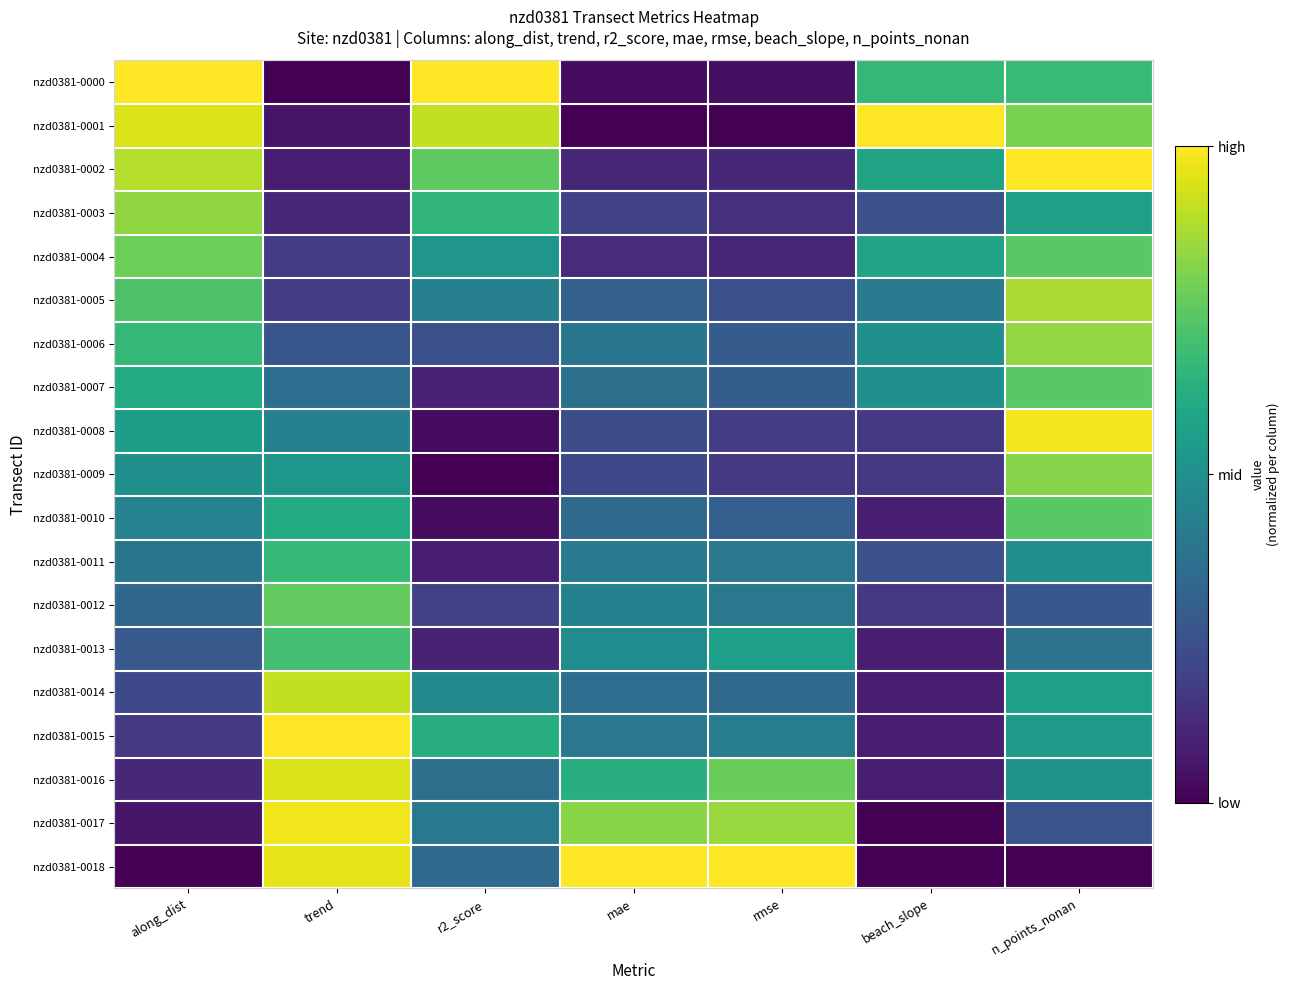

Which series changed the most between trend and r2_score?

nzd0381-0000